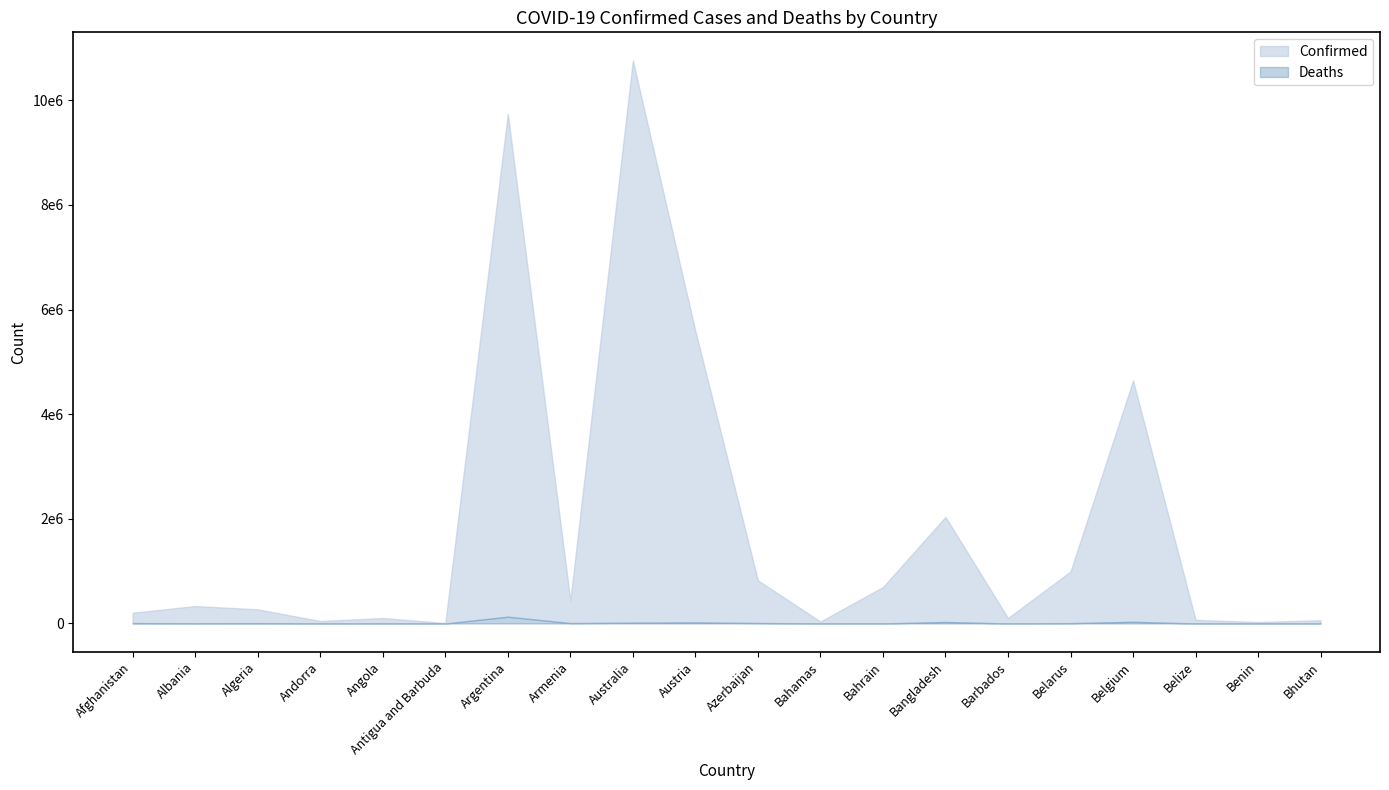

Which label corresponds to the largest value in the chart?

Australia